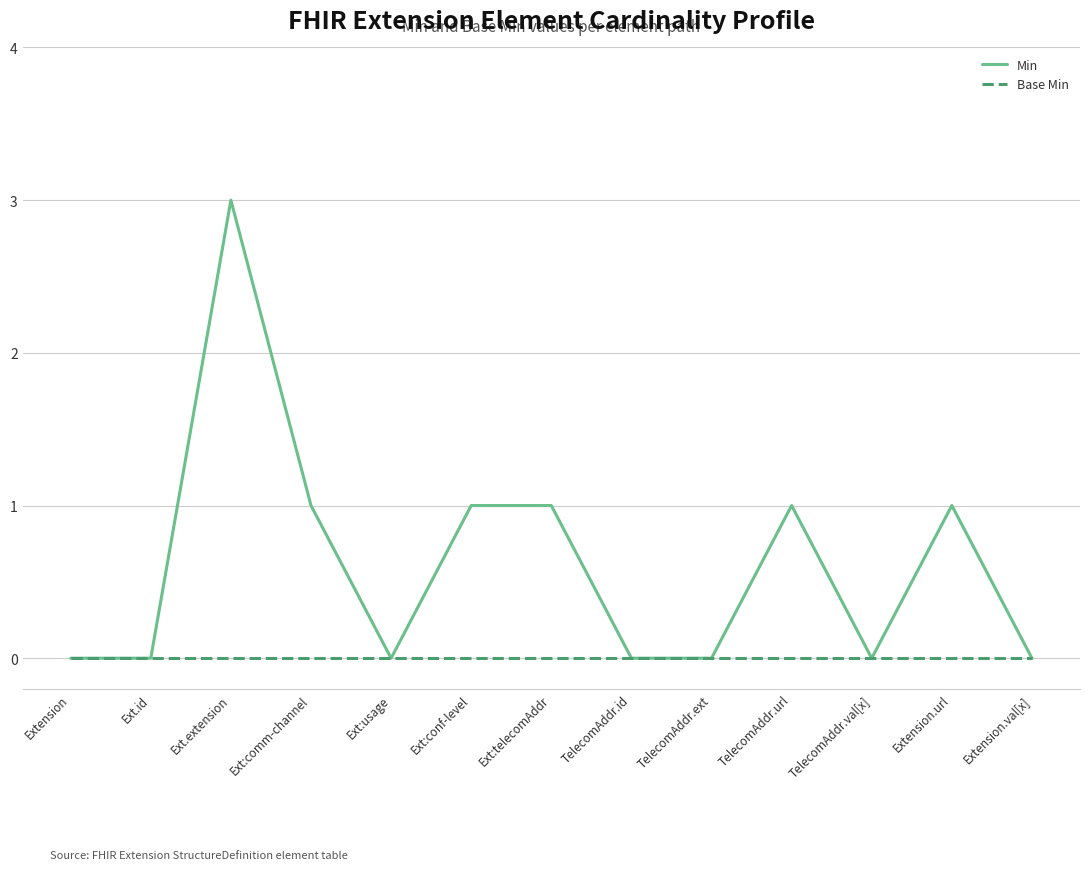

At which category does the chart reach its peak across all series?

Ext.extension